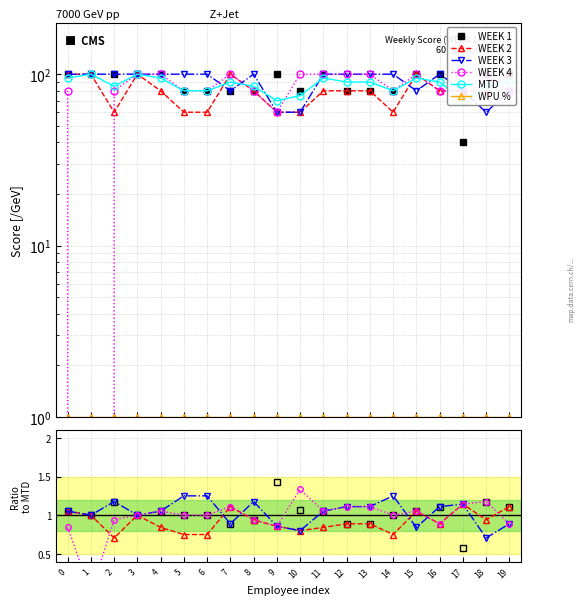

What is the value of the WEEK 1 point at the 4th from the left?

1.0